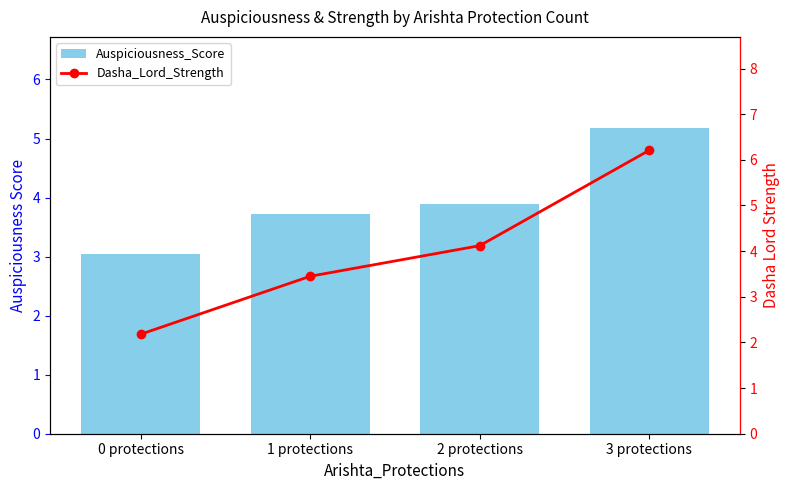

What is the difference between the maximum and second lowest values in the Dasha_Lord_Strength series?

2.8